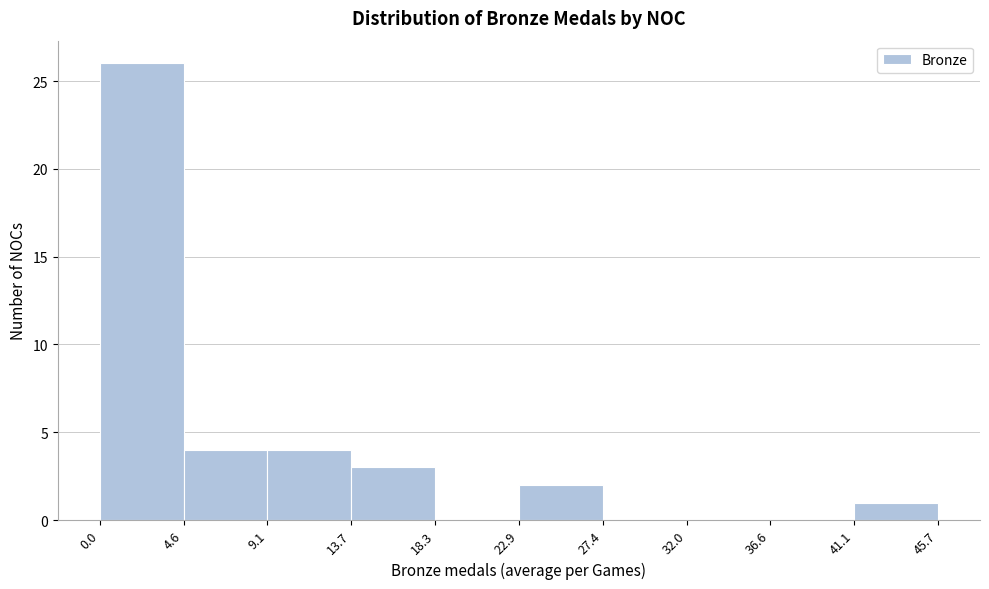

How tall is the bar that spans 0.0 to 4.6 on the x-axis? The values are not printed on the chart, so give them approximately, as read against the axis.

26